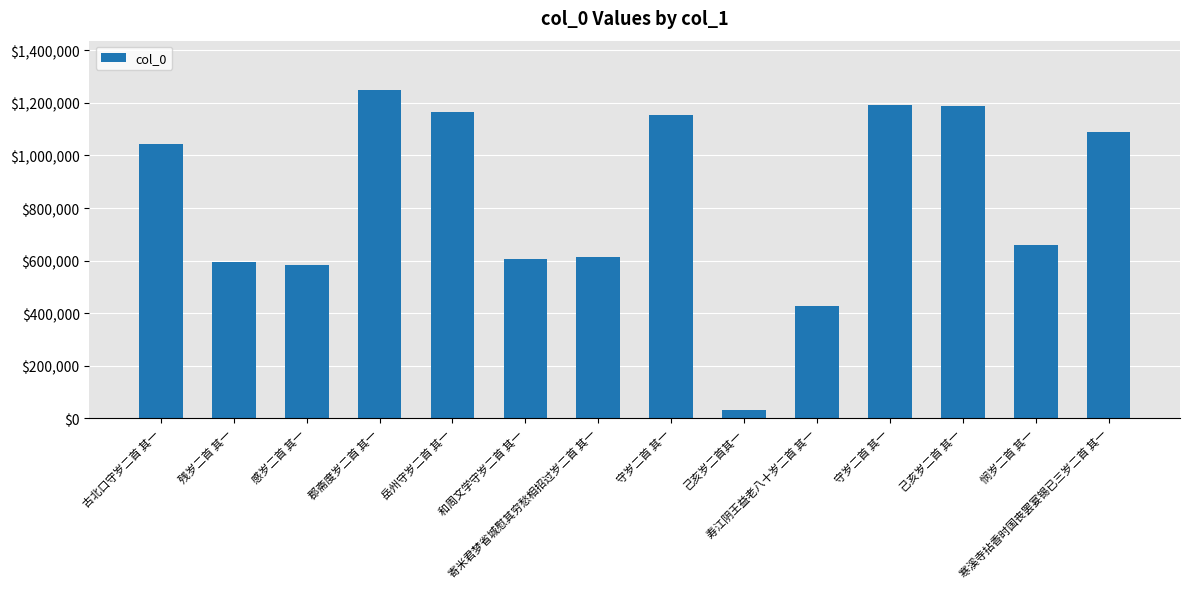

Rank the categories by value from highest to lowest.

郡斋度岁二首 其一, 守岁二首 其一, 己亥岁二首 其一, 岳州守岁二首 其一, 守岁二首 其一, 寒溪寺拈香时国丧罢宴锡已三岁二首 其一, 古北口守岁二首 其一, 悯岁二首 其一, 寄米君梦省城慰其穷愁相招过岁二首 其一, 和周文学守岁二首 其一, 残岁二首 其一, 感岁二首 其一, 寿江阴王益老八十岁二首 其一, 己亥岁二首其一